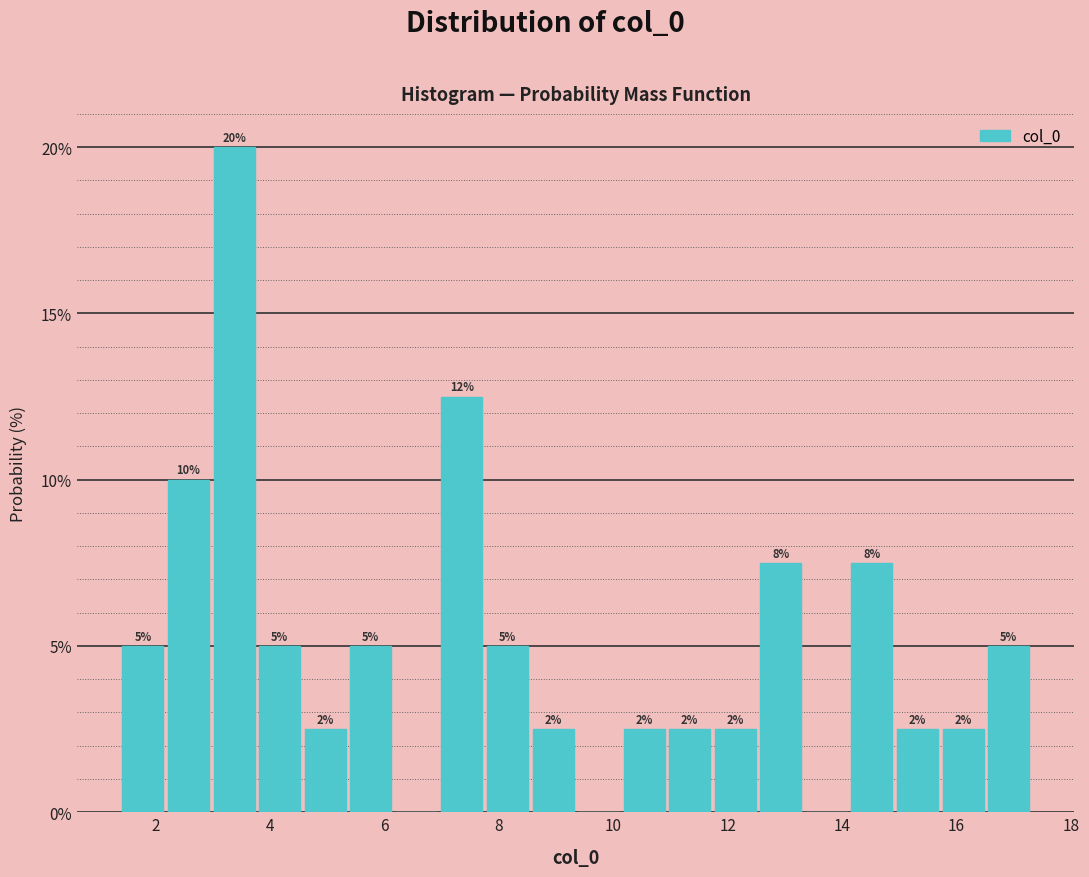

Read against the x-axis, roughly where is the centre of the tallest bar?

3.4